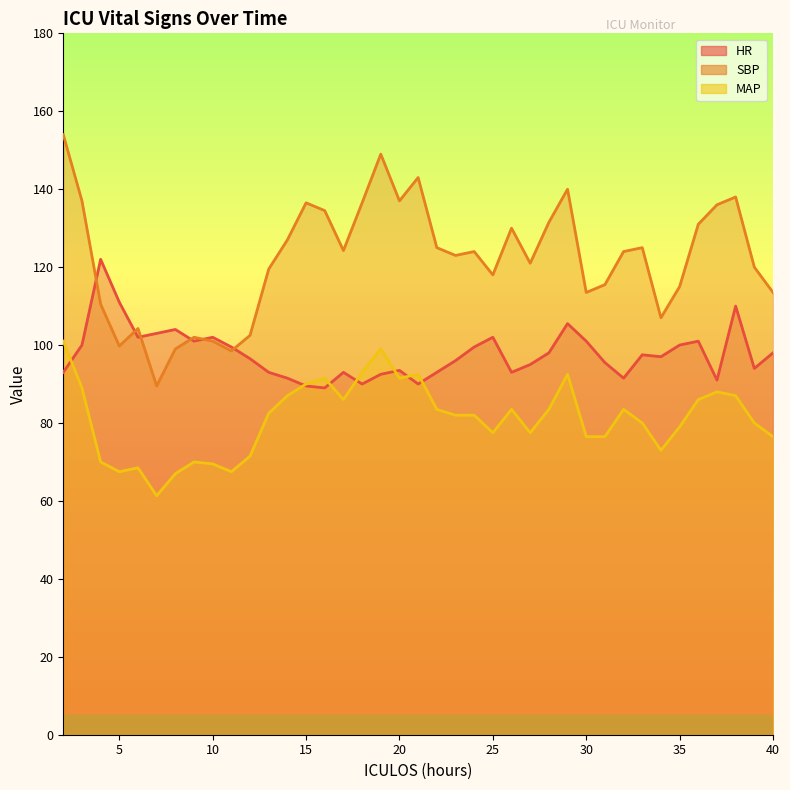

Which category has the lowest value in the SBP series?

7